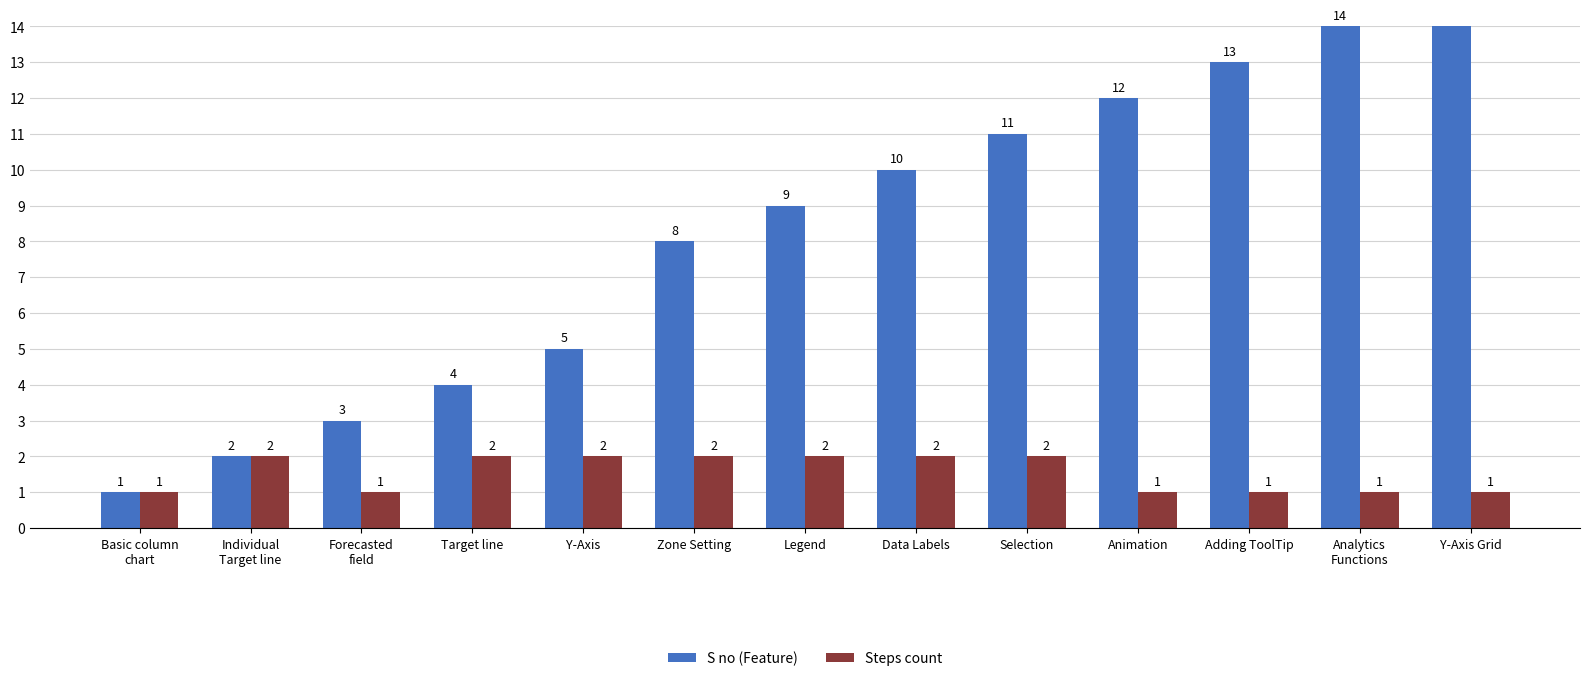

How many bars are there in each group?

2